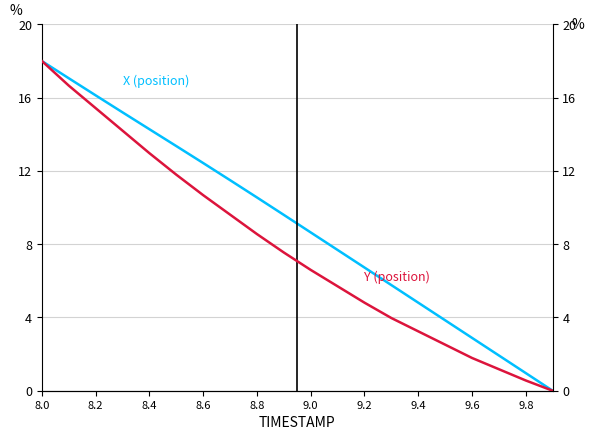

How many values in the X (position) series exceed 9?

10